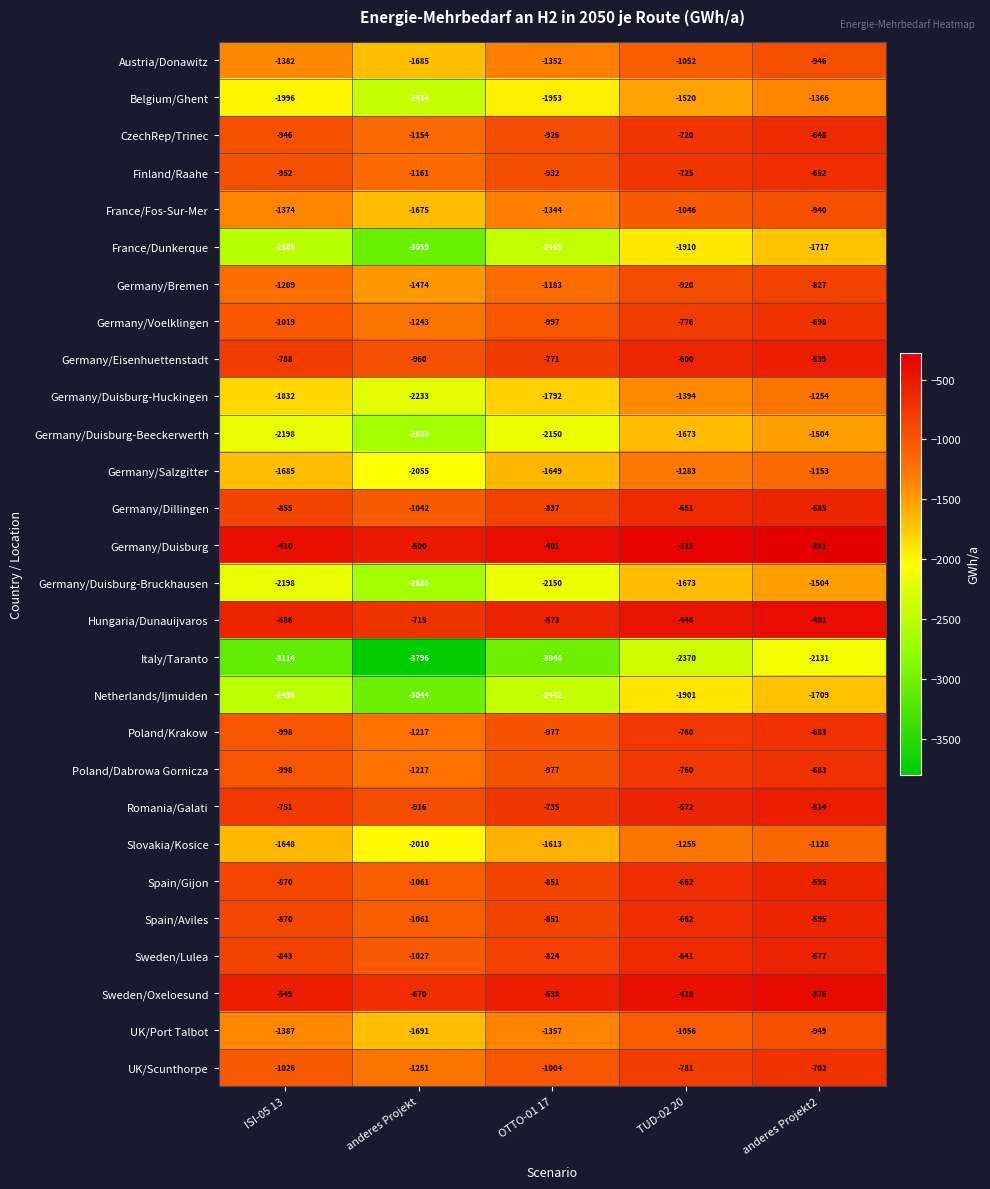

What is the difference between the Sweden/Lulea values at anderes Projekt2 and anderes Projekt?

450